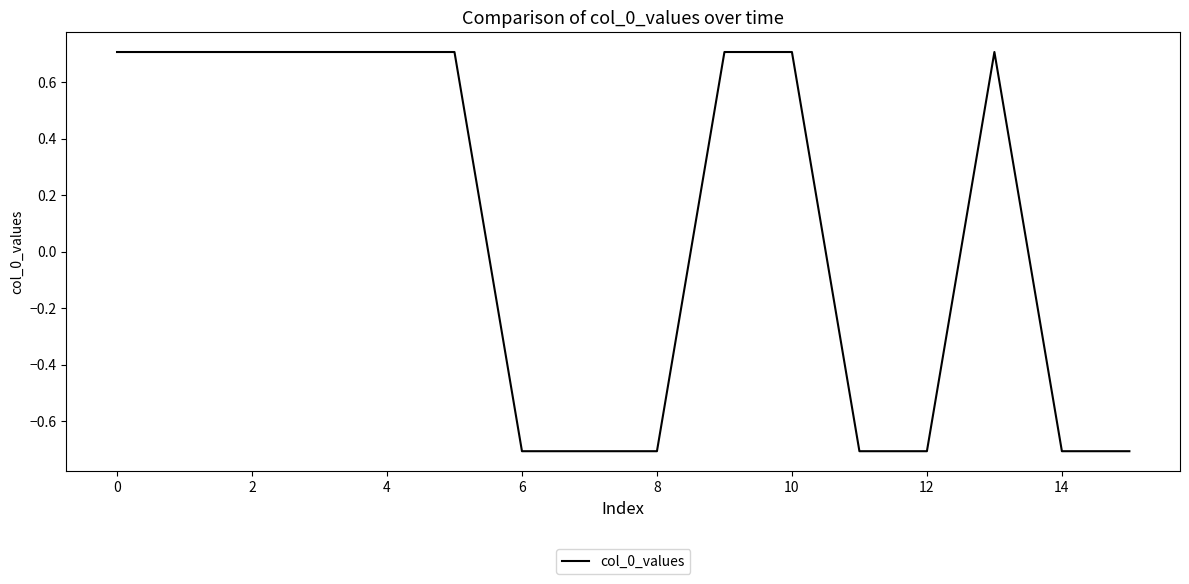

What is the minimum value shown in the chart?

-0.7